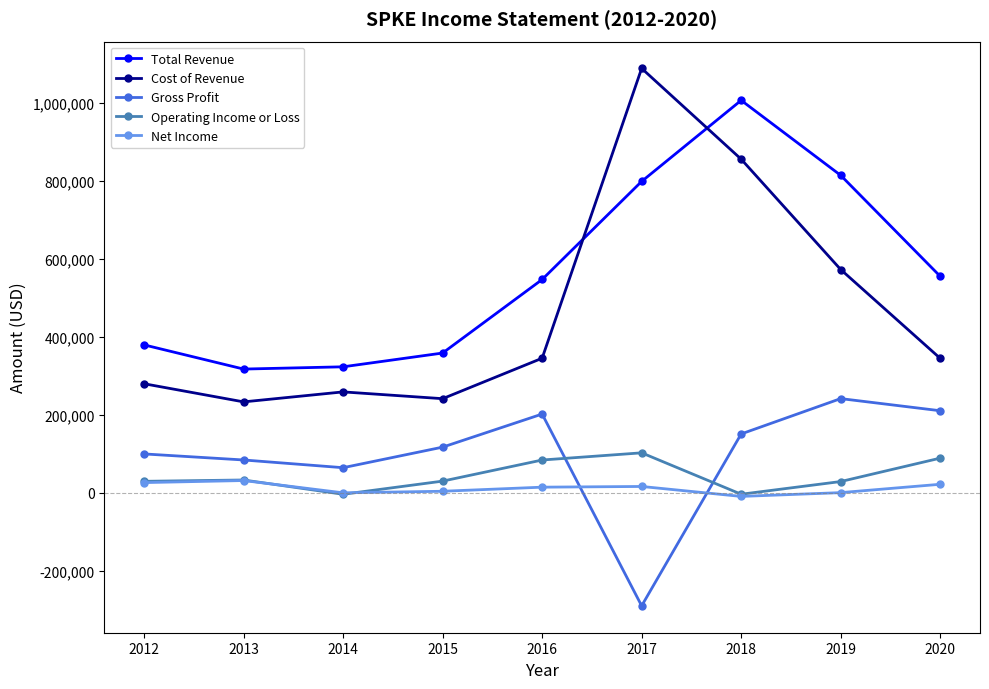

At which category does Gross Profit reach its first local valley?

2014